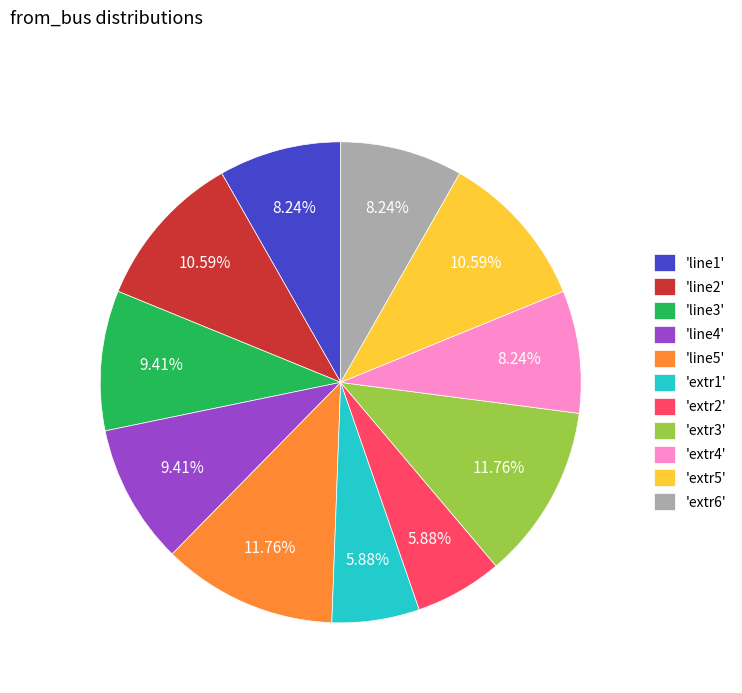

What is the ratio of the value at 'extr4' to the value at 'extr1'?

1.4